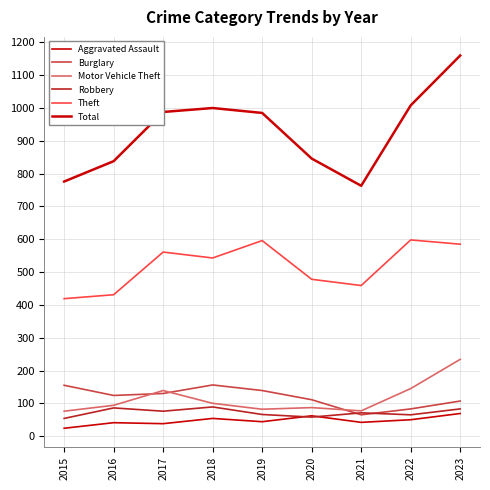

How many lines are shown in the chart?

6